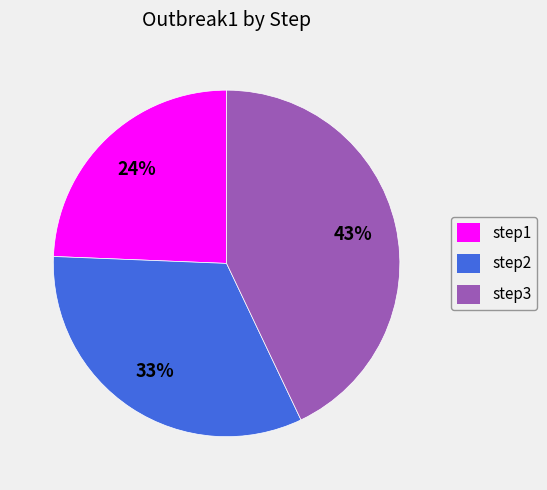

What is the largest slice in the pie chart?

step3